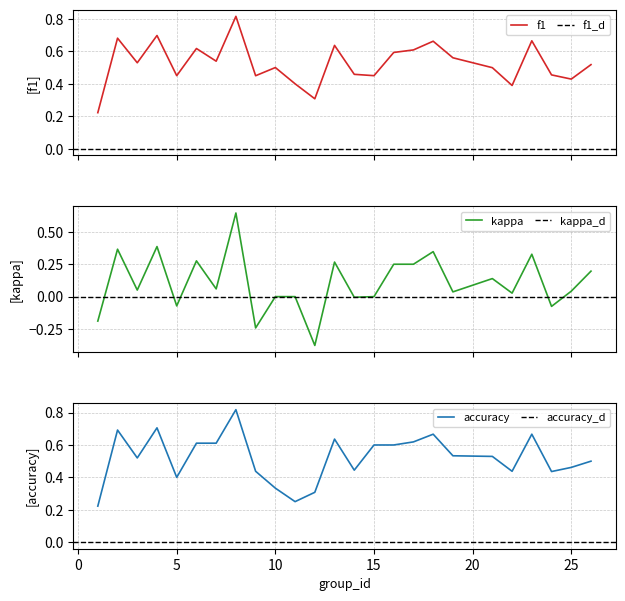

Does the chart display data point markers on the line(s)?

No